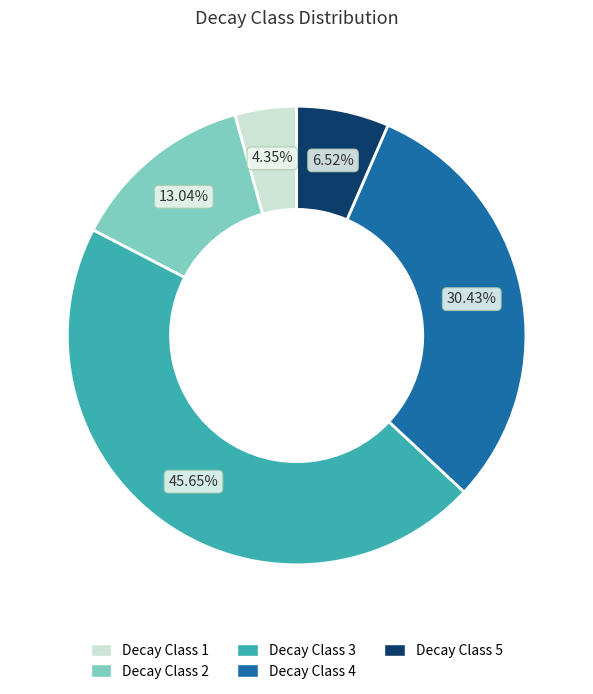

Is the sum of Decay Class 1 and Decay Class 4 greater than half?

No